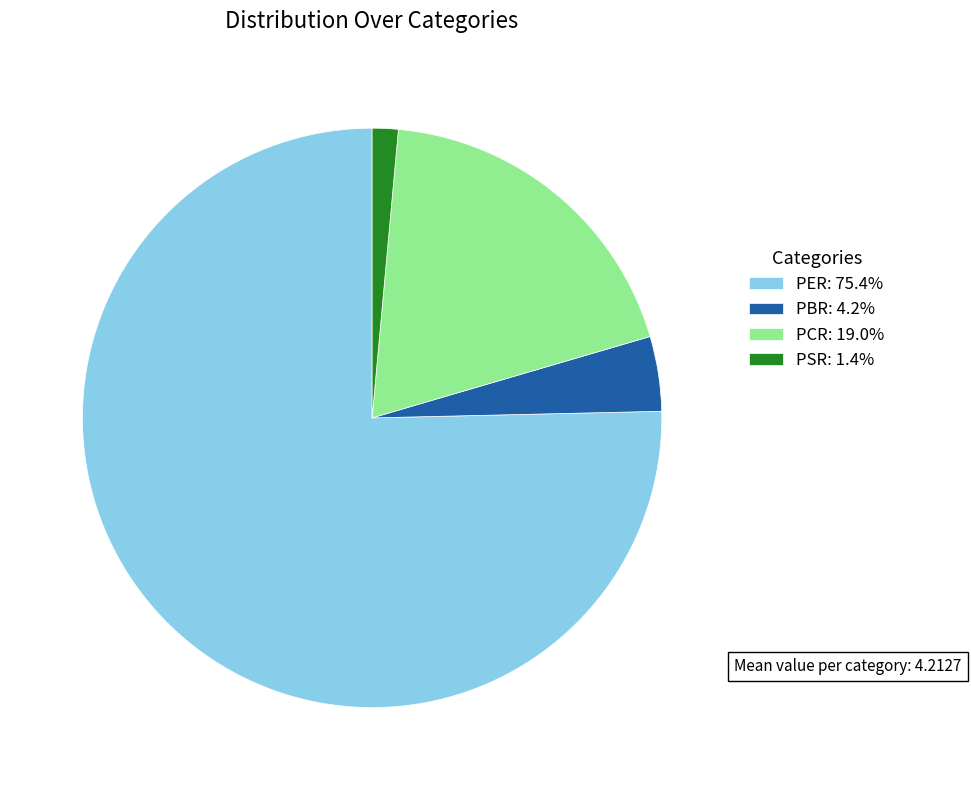

Count the number of slices in the pie.

4